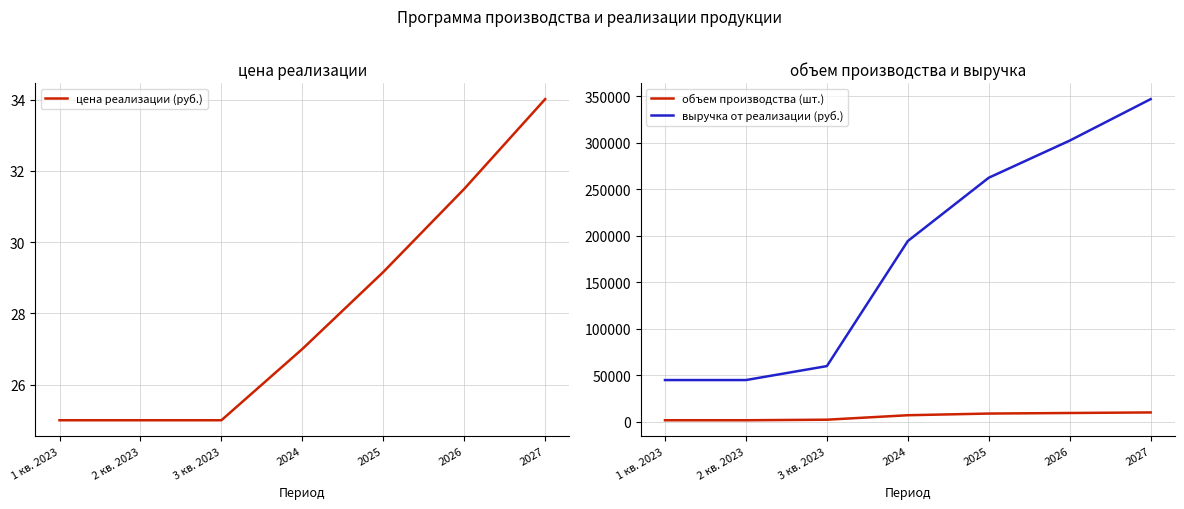

True or false: выручка от реализации (руб.) and объем производства (шт.) cross at least once.

False